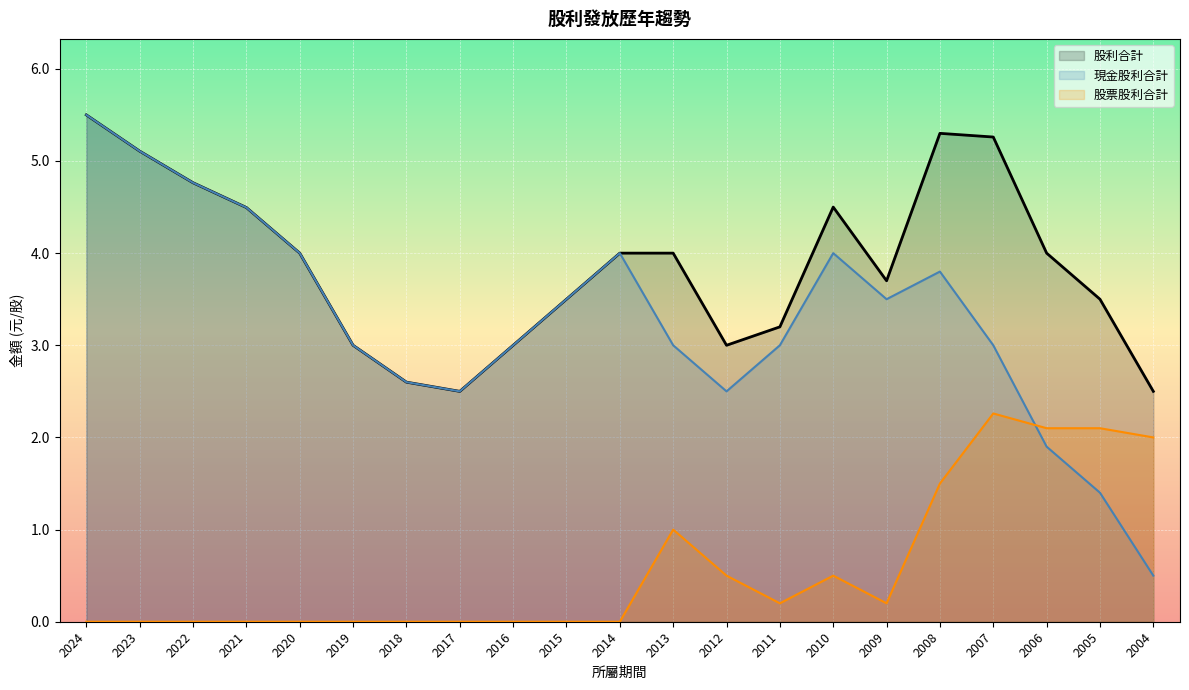

Where is the first local minimum for 現金股利合計?

2017